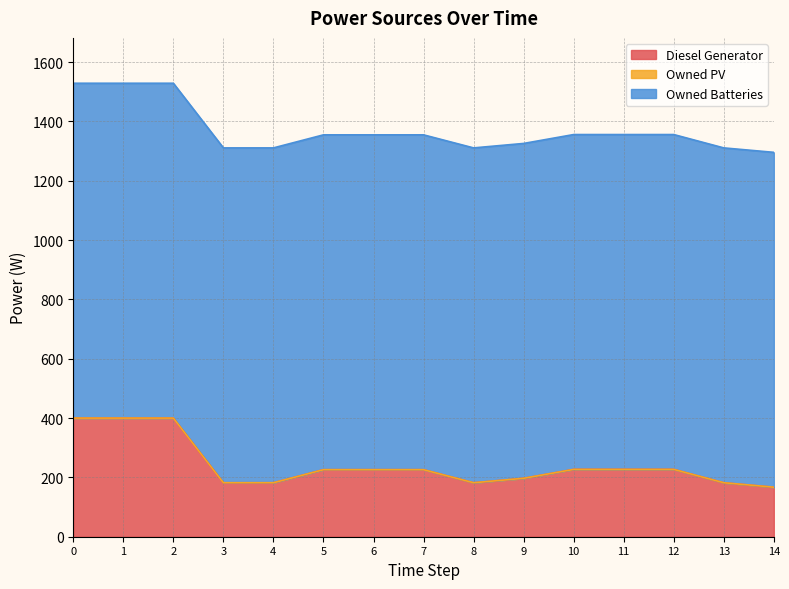

True or false: Owned Batteries and Diesel Generator intersect in this chart.

False